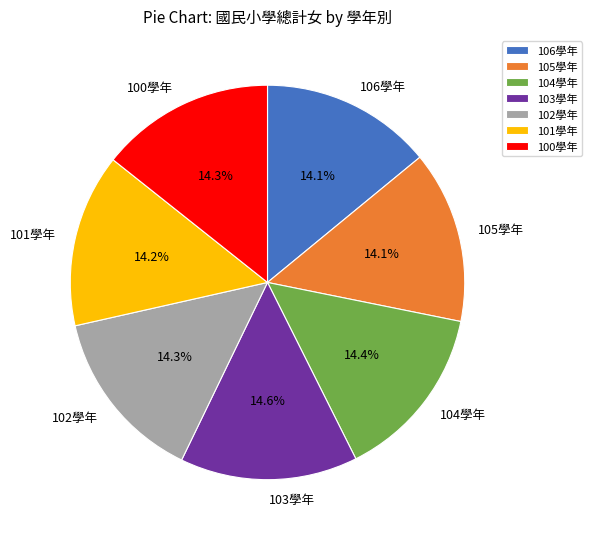

What is the ratio of the value at 103學年 to the value at 100學年?

1.0